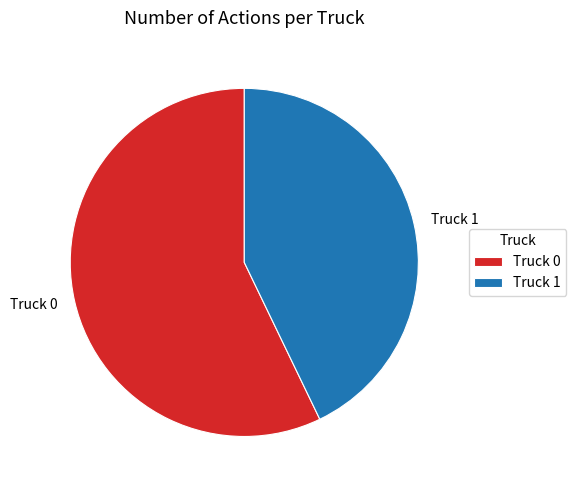

Is it true that Truck 1 is 43% of the pie?

True